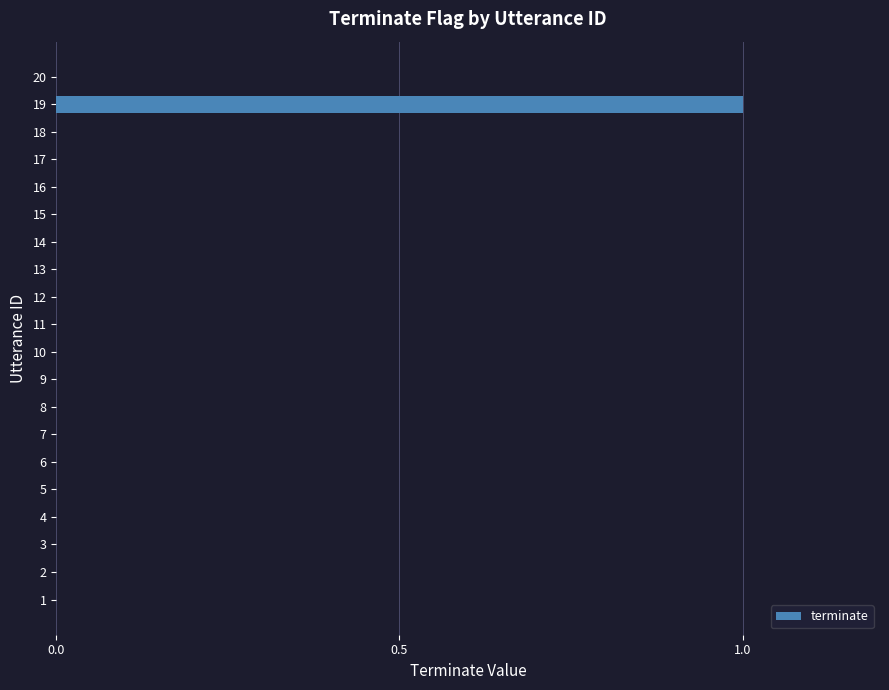

Does the chart contain stacked bars?

No